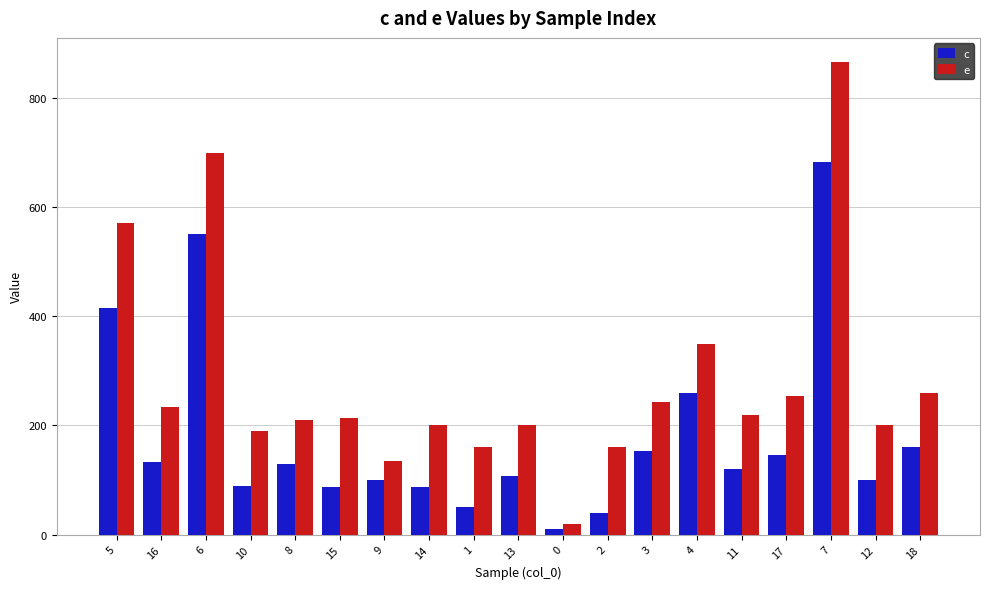

What is the spread (max minus min) of values at 11?

100.0